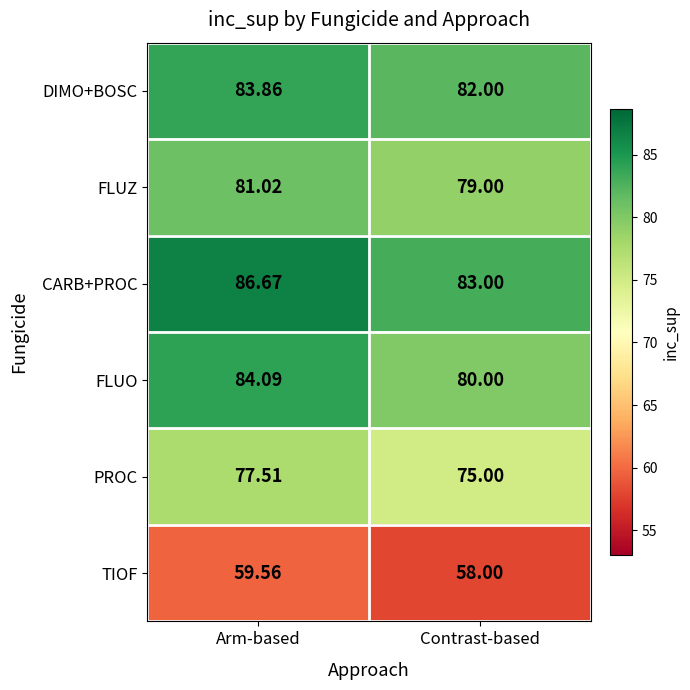

At which label does FLUO reach its minimum?

Contrast-based